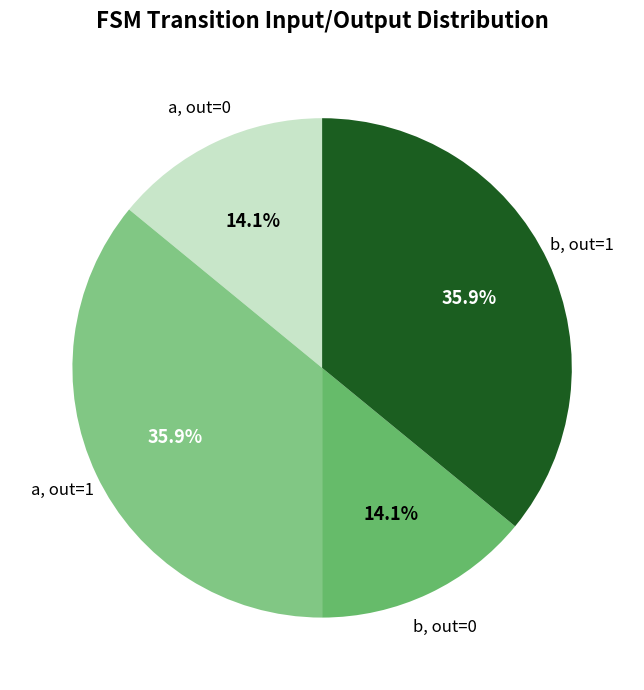

How many segments does this pie chart have?

4